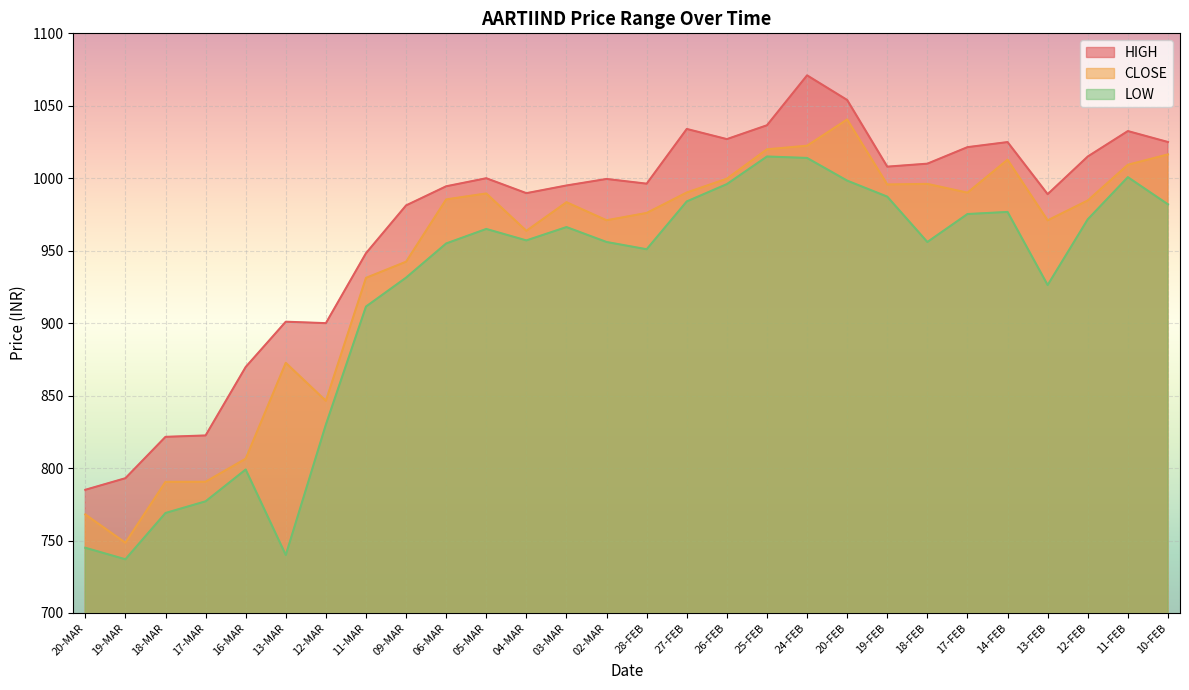

What is the sum of all HIGH values?

27145.8